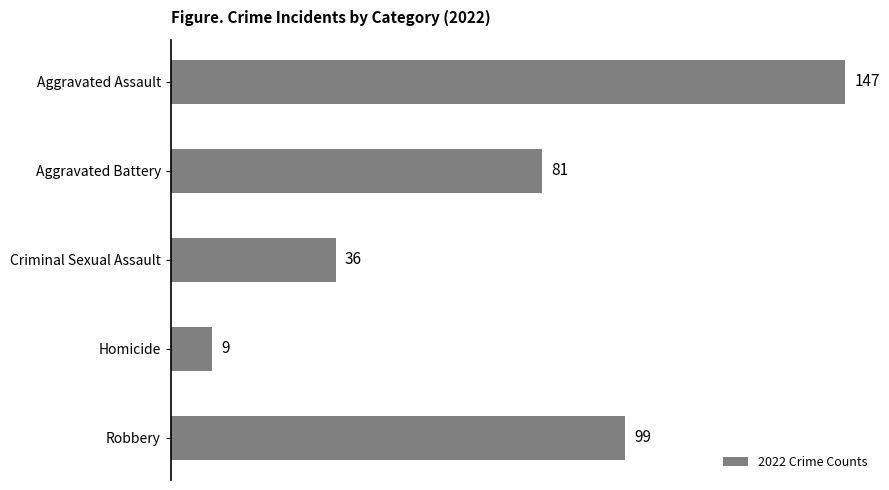

What is the difference between the maximum and minimum values?

138